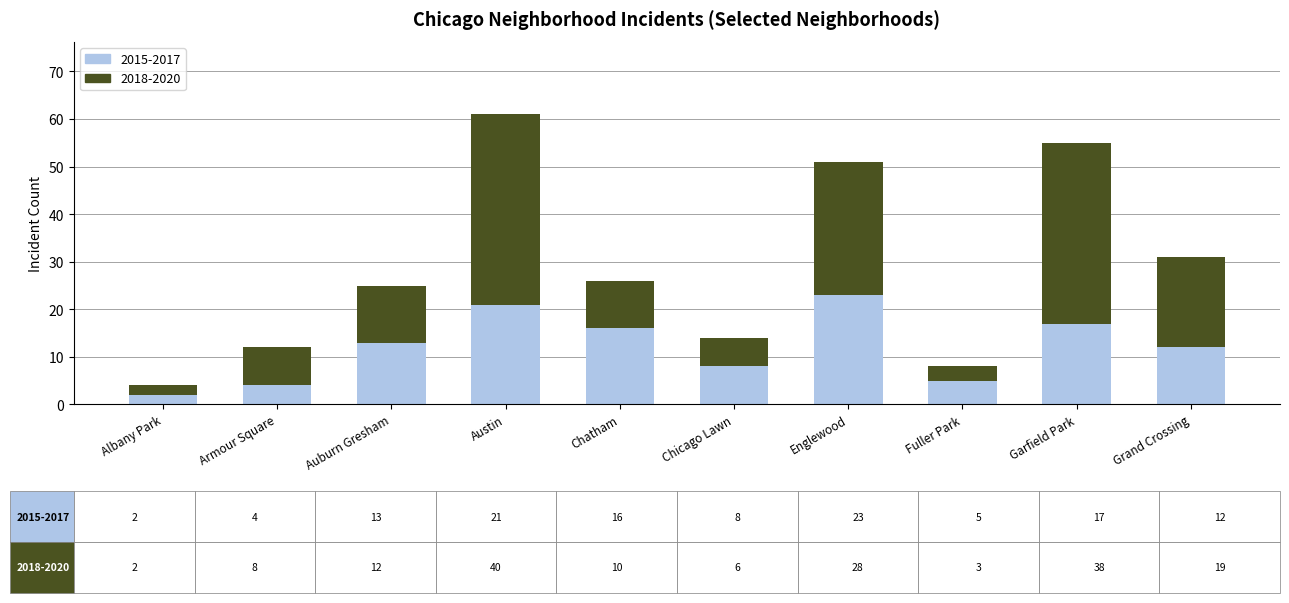

How many bars are there in total?

10